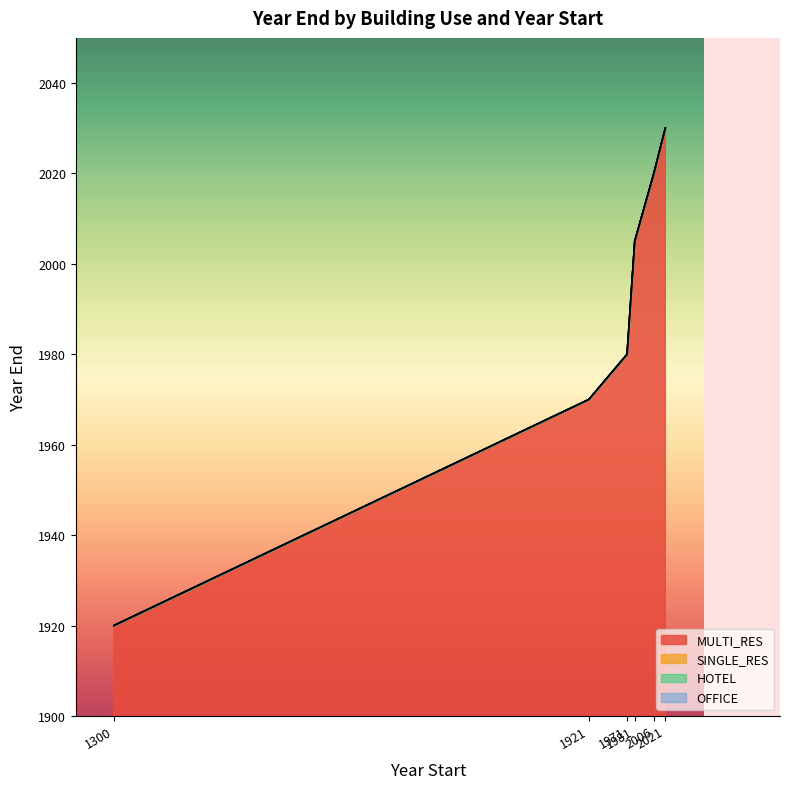

What is the total value across all series at 1921?

7880